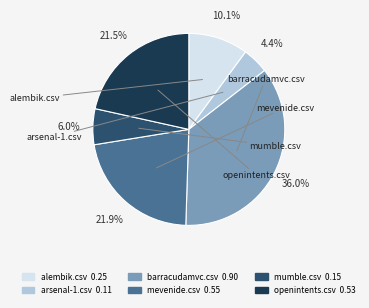

To the nearest percent, what percentage of the pie is arsenal-1.csv?

4%